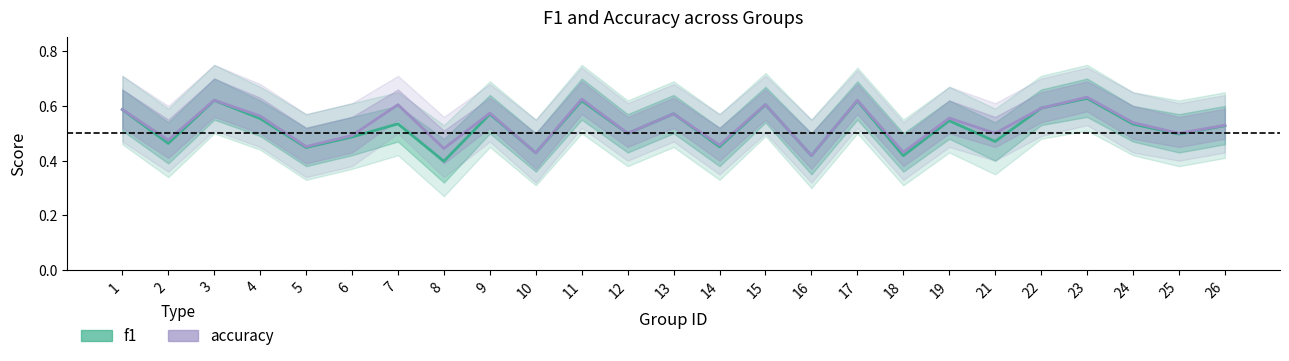

List the series in order of their peak value, highest first.

accuracy, f1